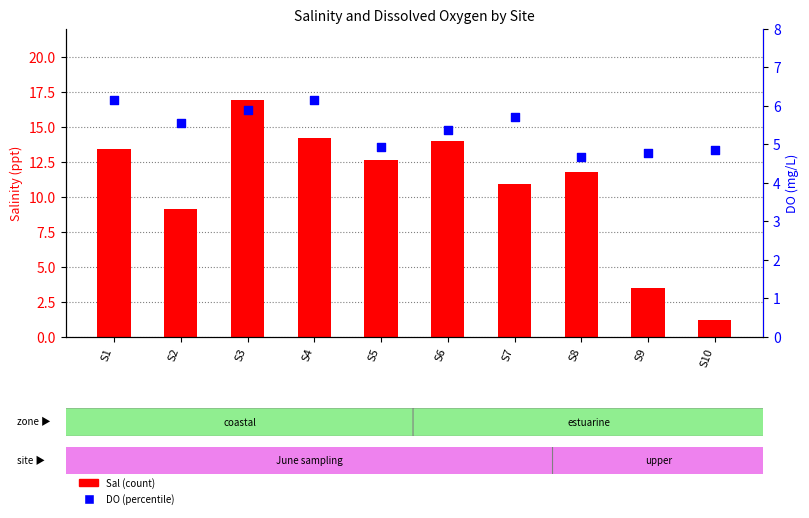

At which category is the sum across all series the highest?

S3